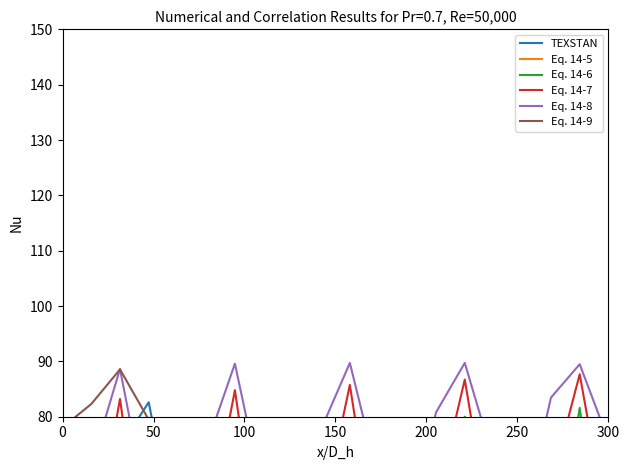

Between which two adjacent categories do Eq. 14-5 and Eq. 14-8 first intersect?

0 and 50